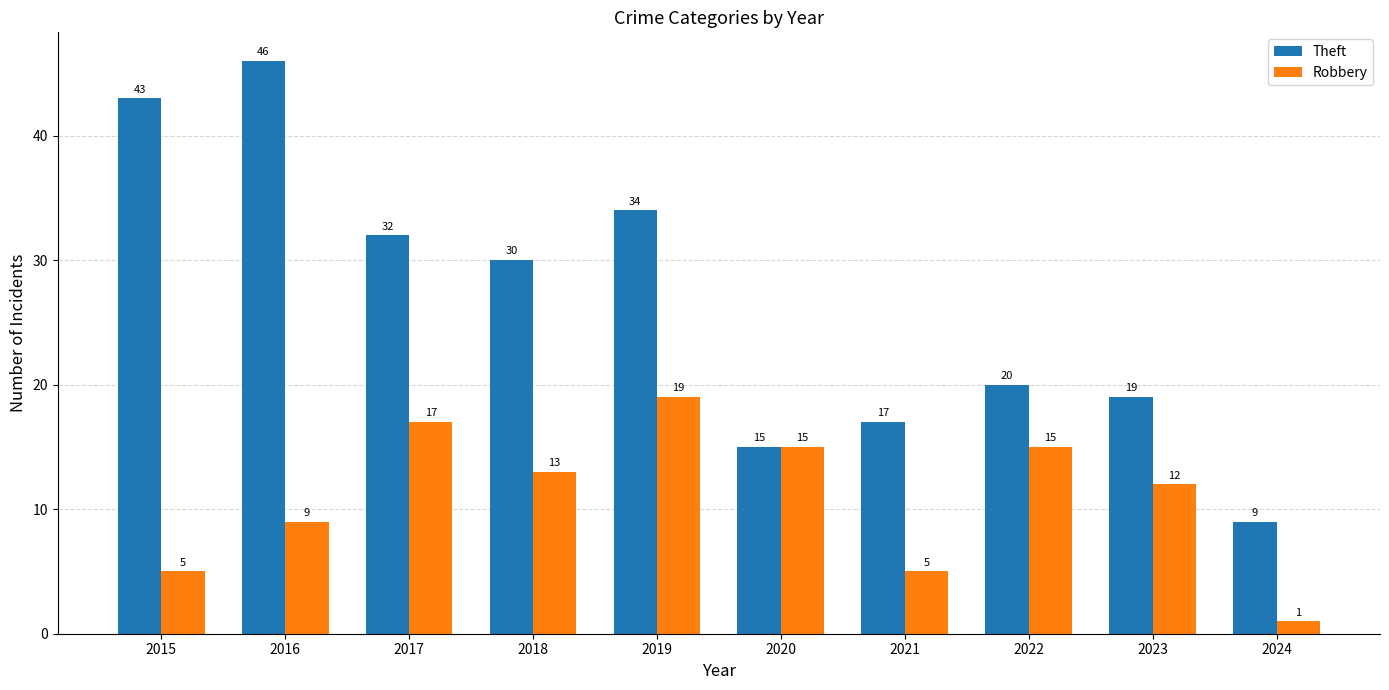

List the series in order of their peak value, highest first.

Theft, Robbery